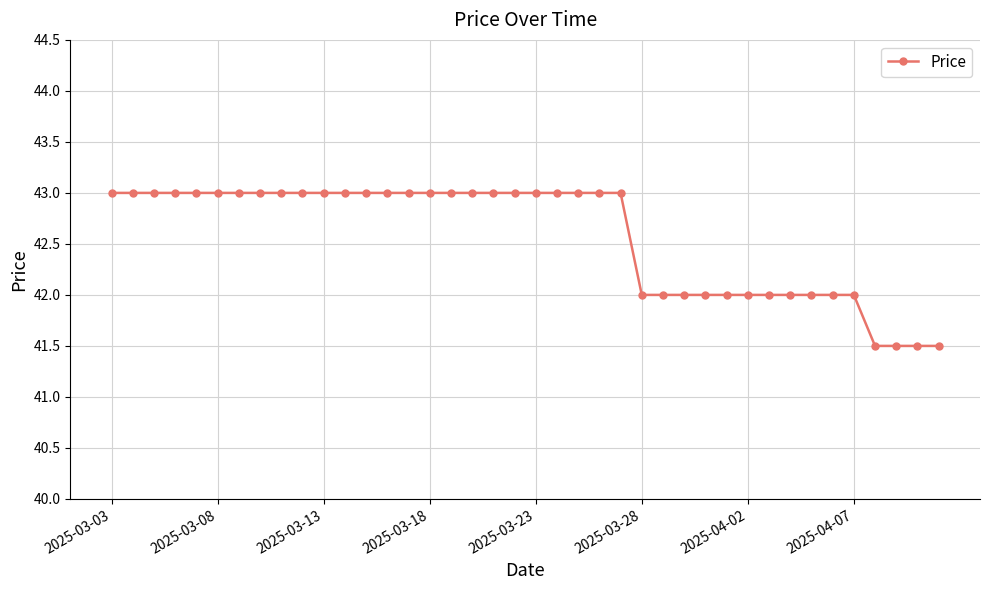

What is the value of the 11th point from the left?

43.0